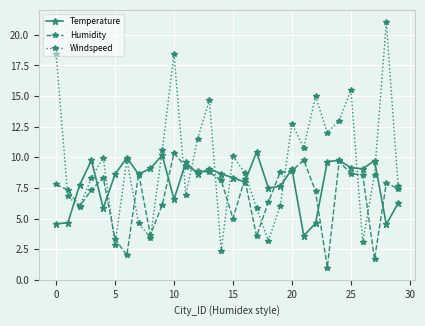

What is the highest value of the Humidity series?

10.3